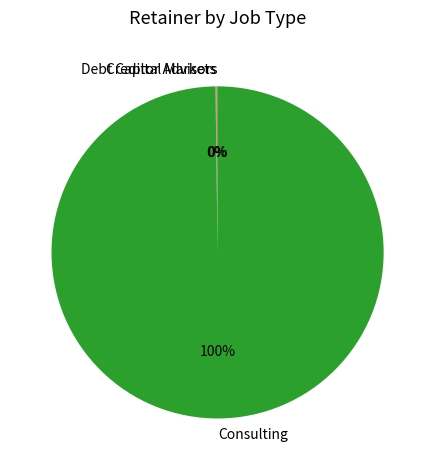

Which category has the biggest portion of the pie?

Consulting